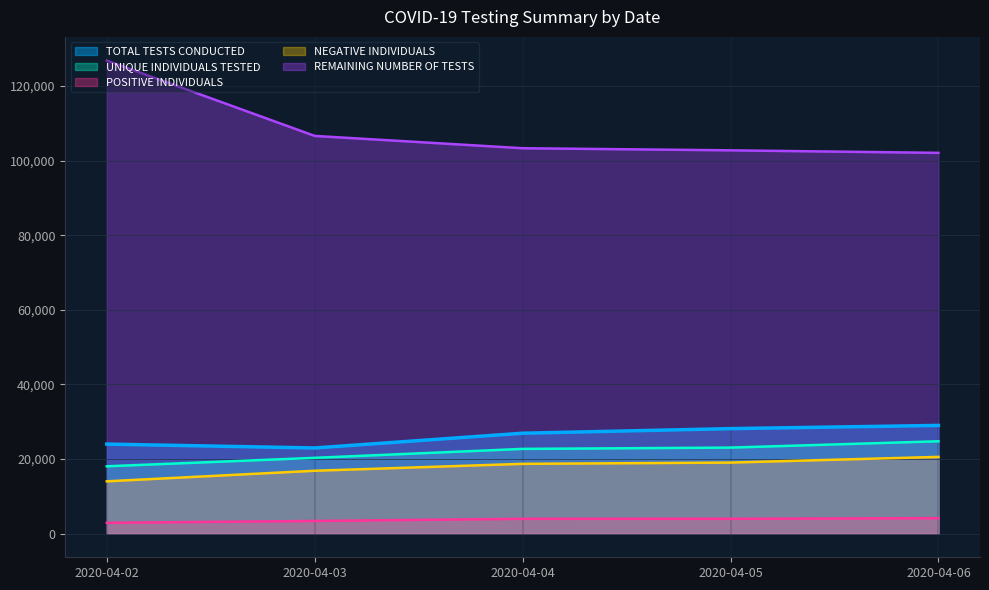

True or false: NEGATIVE INDIVIDUALS and POSITIVE INDIVIDUALS cross at least once.

False